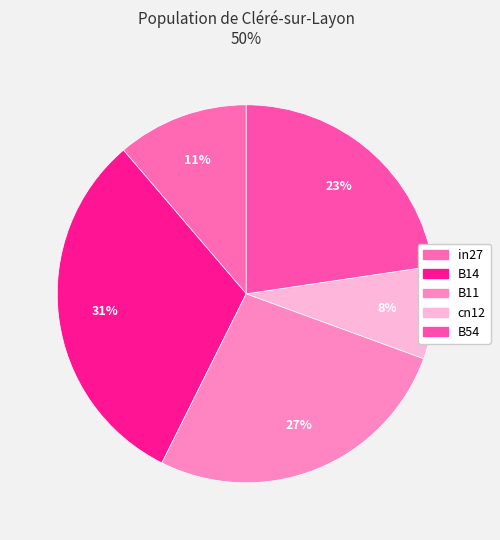

What percentage do in27 and B11 together represent?

38.0%